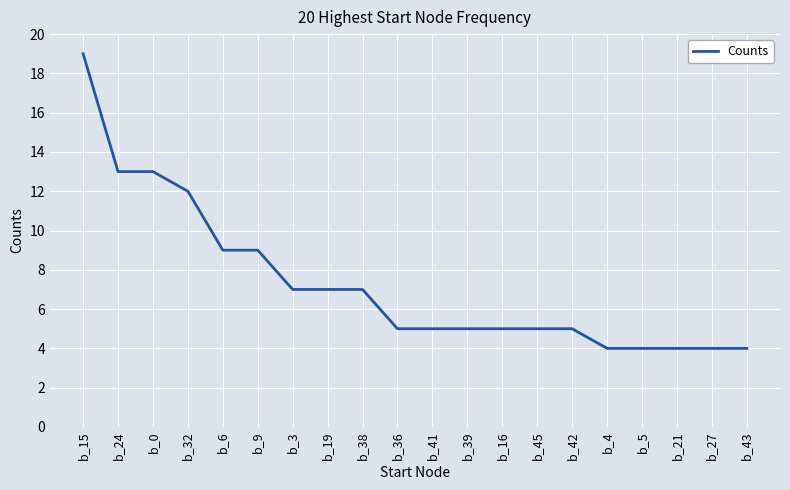

Reading left to right, extract all data points from this chart.

19	13	13	12	9	9	7	7	7	5	5	5	5	5	5	4	4	4	4	4